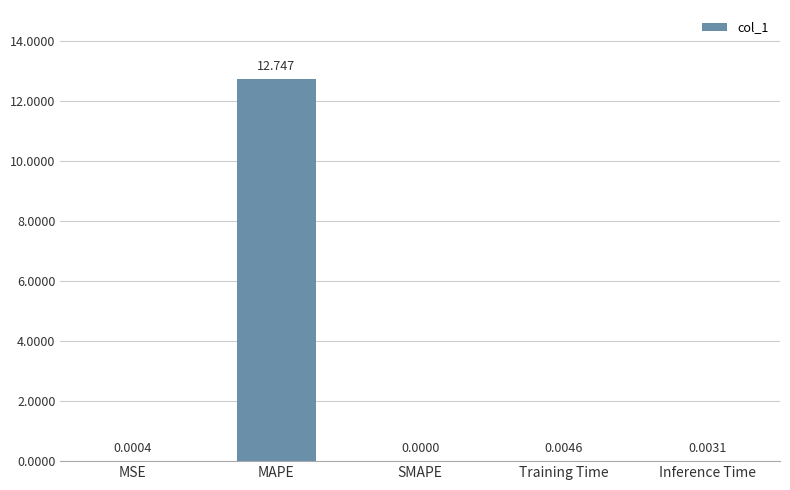

Which label corresponds to the largest value in the chart?

MAPE